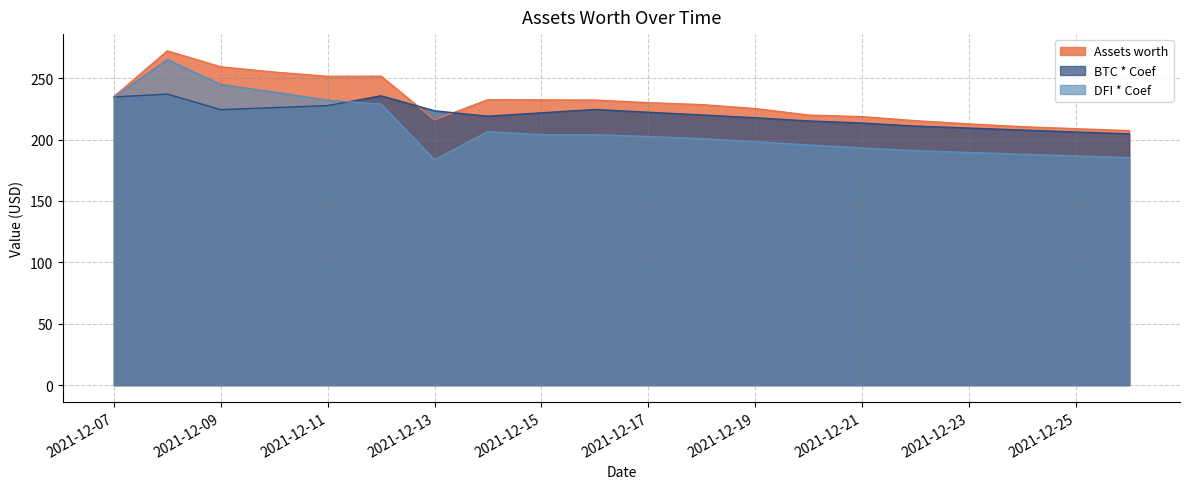

Rank the series by their maximum value, from lowest to highest.

BTC * Coef, DFI * Coef, Assets worth